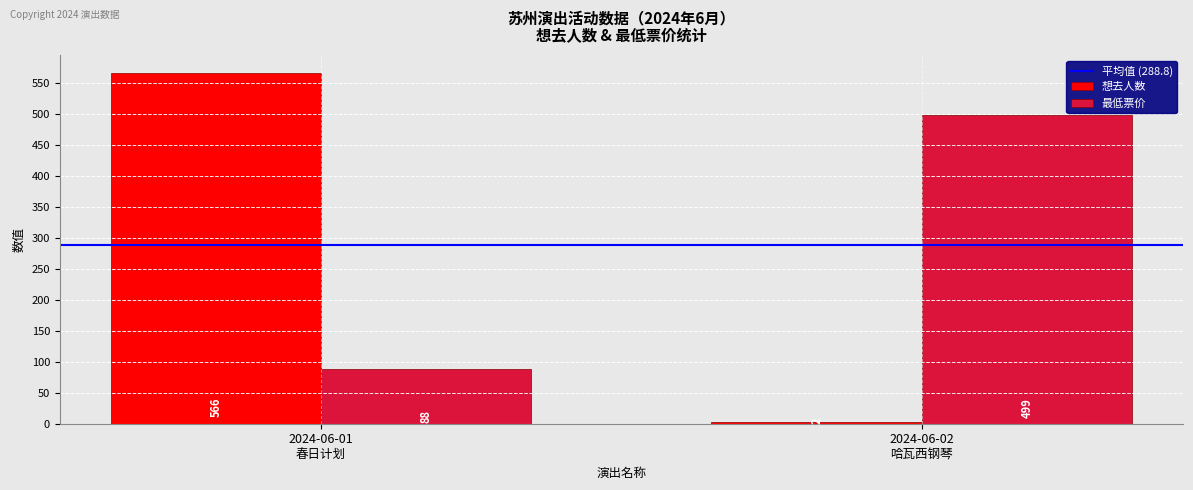

Count the number of categories in the chart.

2